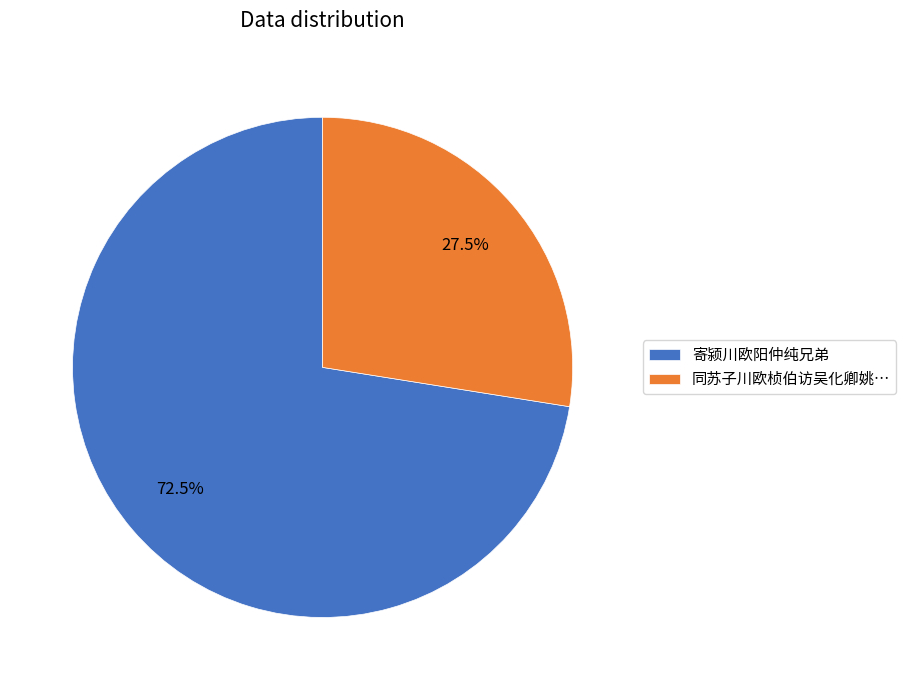

Does any single category account for the majority?

Yes